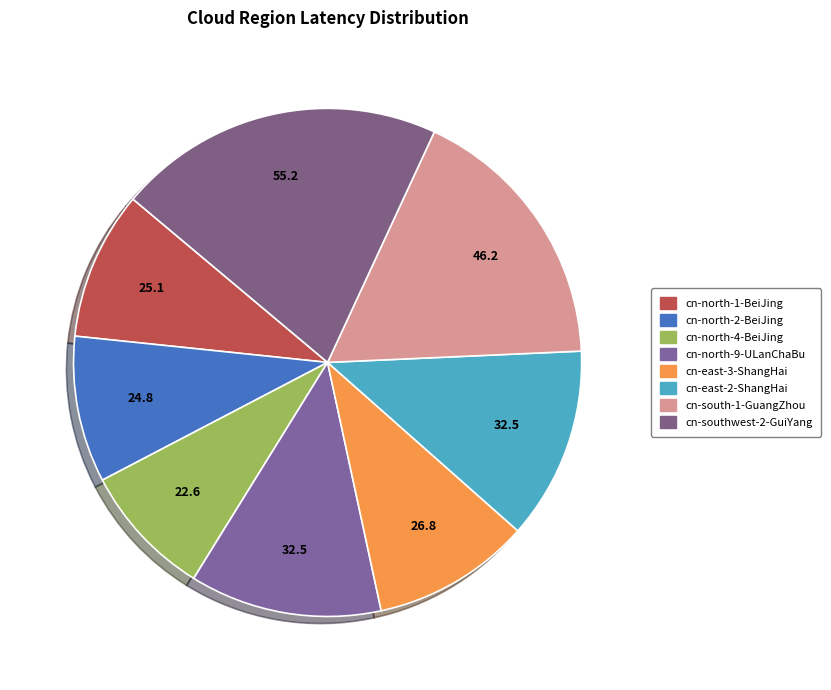

Is the sum of cn-north-4-BeiJing and cn-east-3-ShangHai greater than half?

No